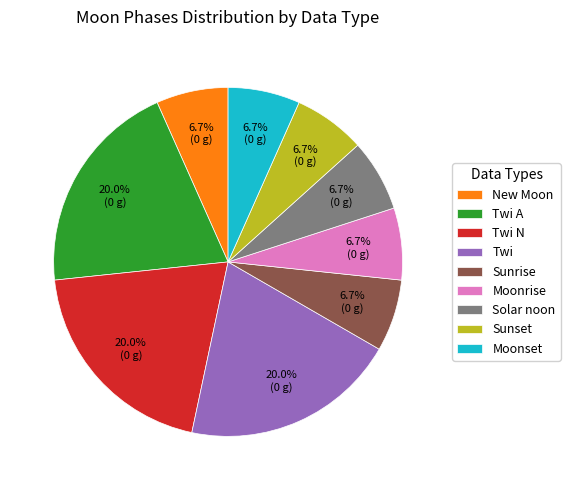

Is there a majority slice in this chart?

No